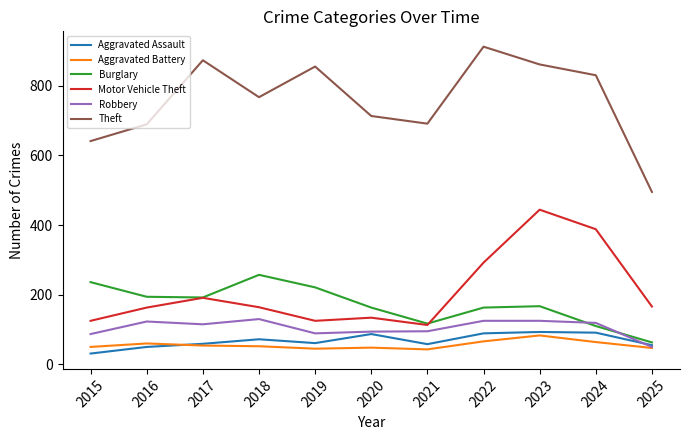

Which series changed the most between 2015 and 2022?

Theft